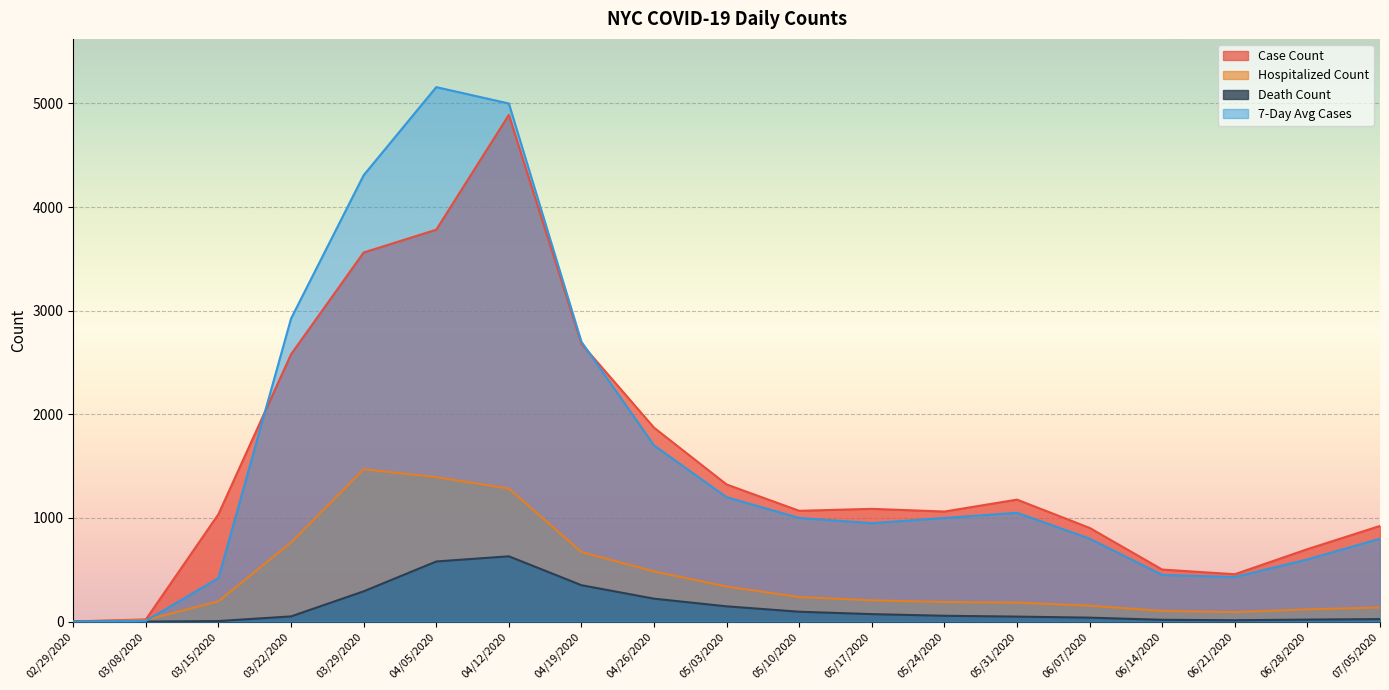

The value of HOSPITALIZED_COUNT at 03/15/2020 is 62. True or false?

False